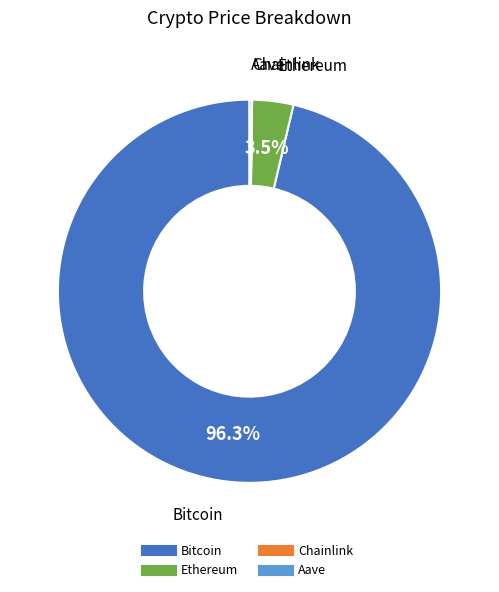

What is the majority slice?

Bitcoin